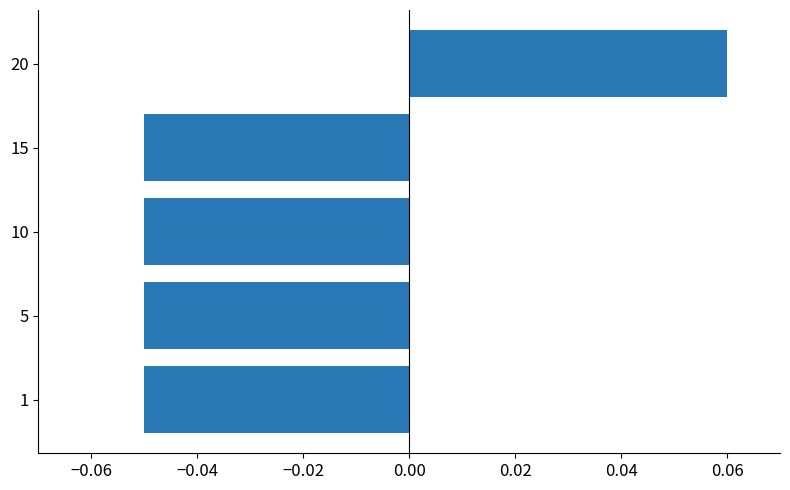

The value at 1 is -0.0. True or false?

False